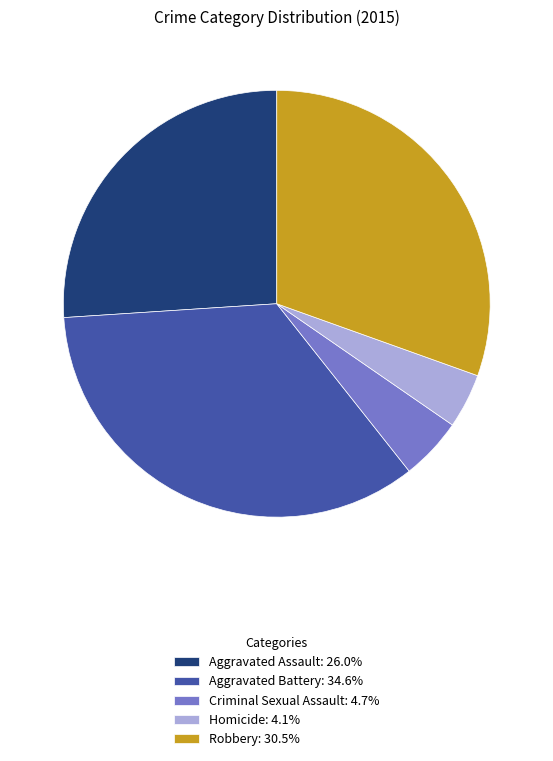

Combined, do Criminal Sexual Assault: 4.7% and Aggravated Assault: 26.0% account for over 50%?

No